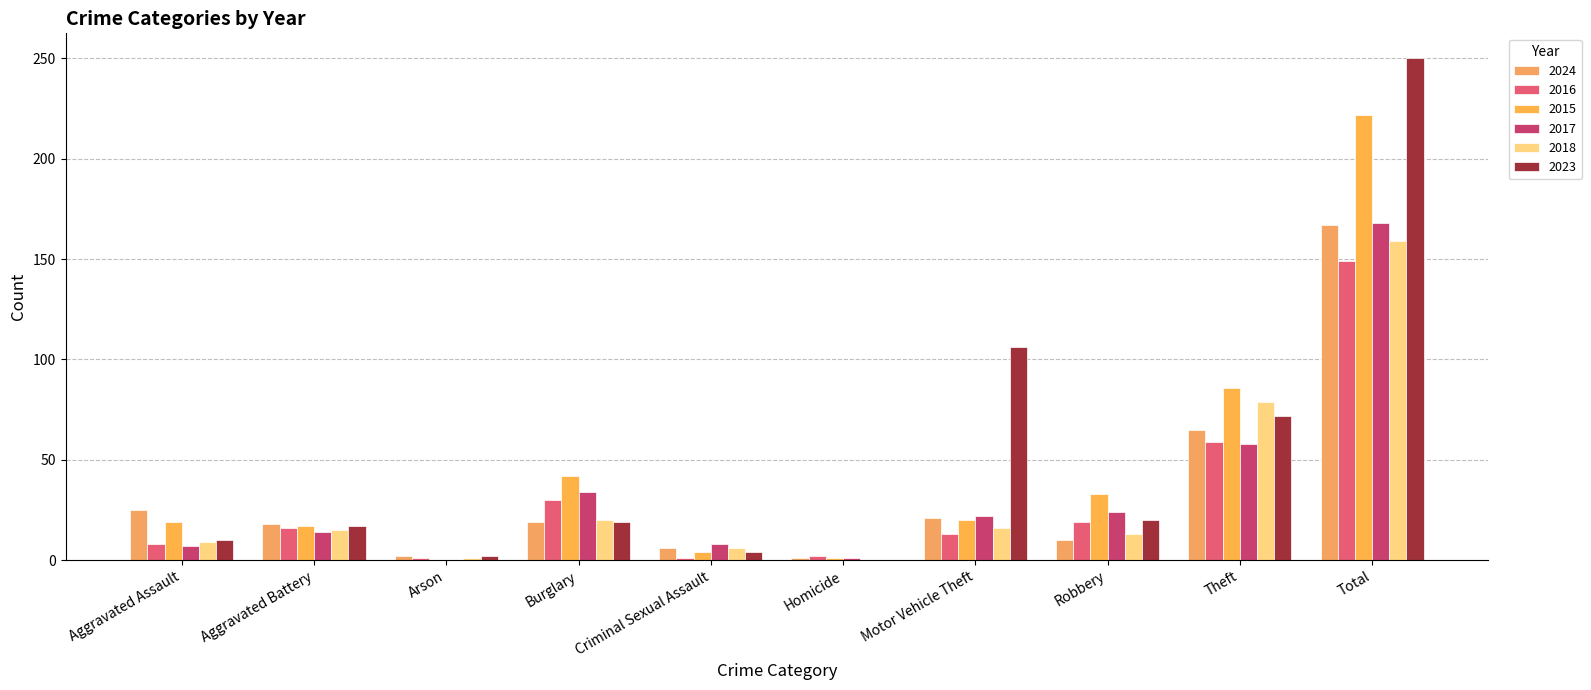

How many data points does each series have?

10